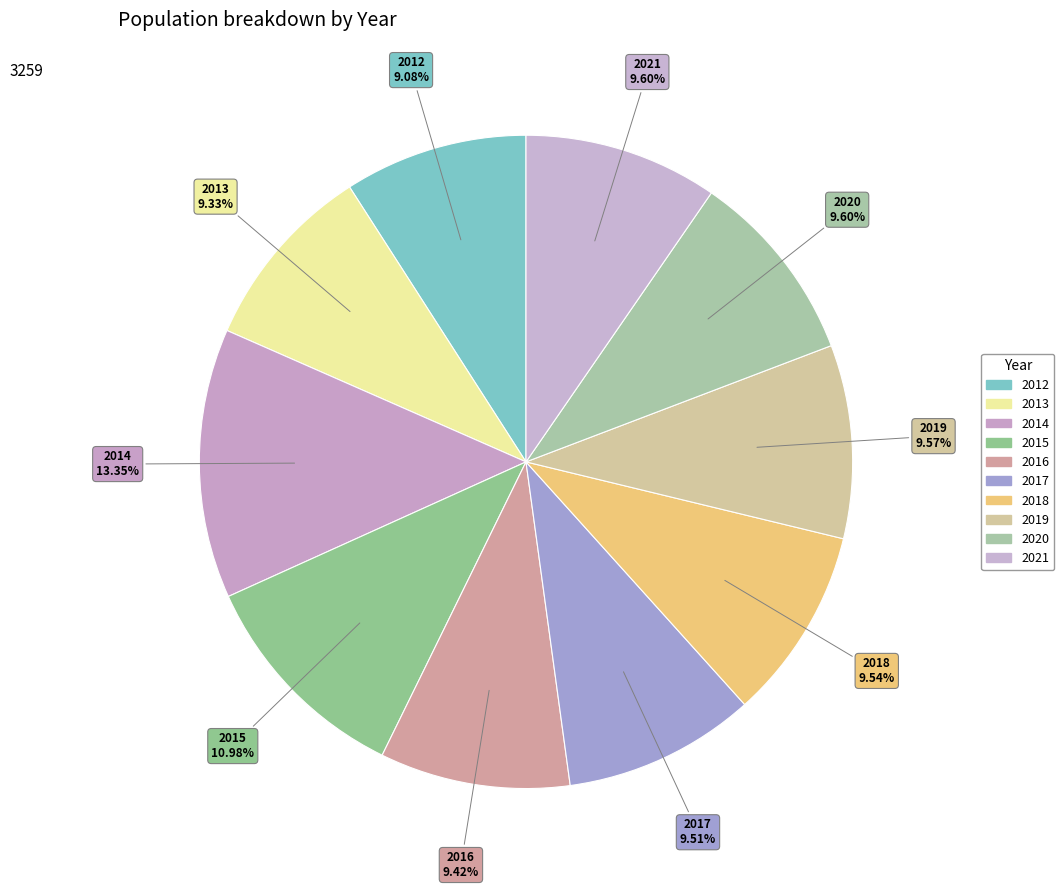

Which has a higher value, 2019 or 2016?

2019